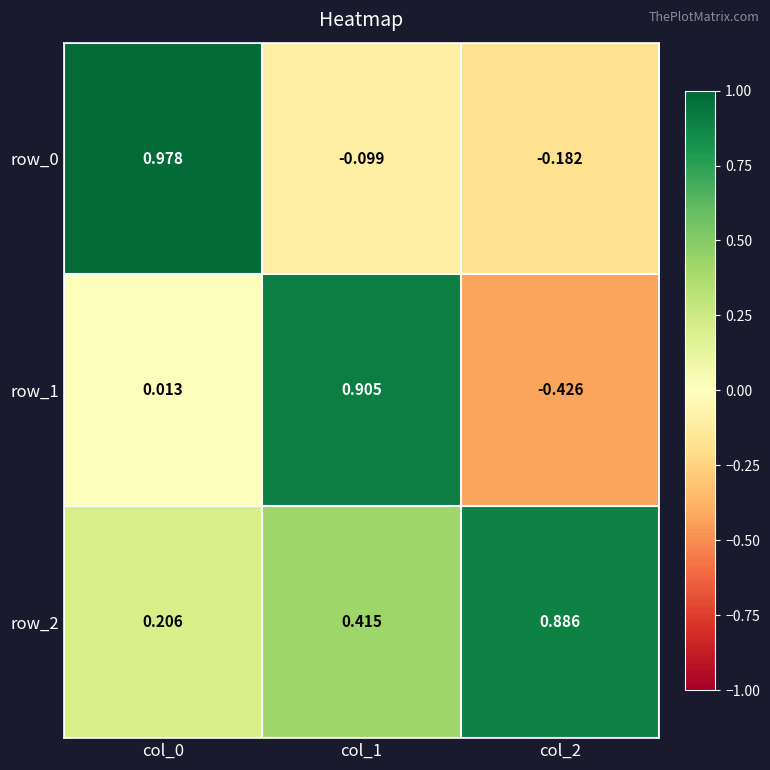

Is the value of row_0 at col_1 greater than the value of row_1 at col_1?

No